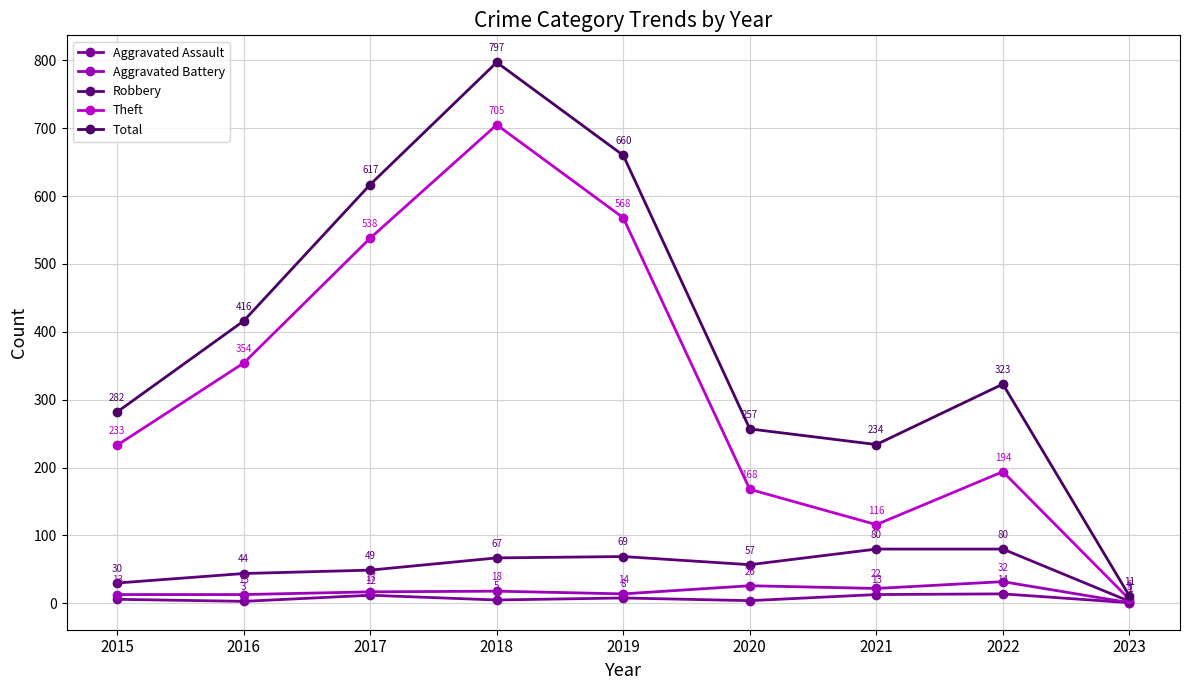

In Total, how many points are higher than both neighbors (excluding endpoints)?

2